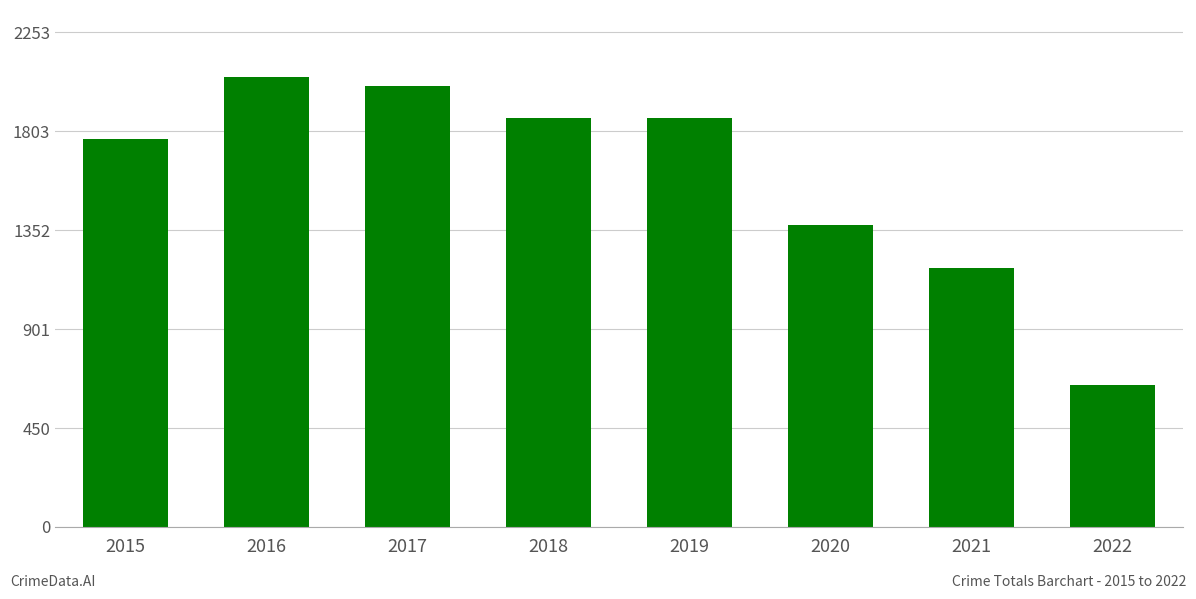

What is the sum of all values?

12760